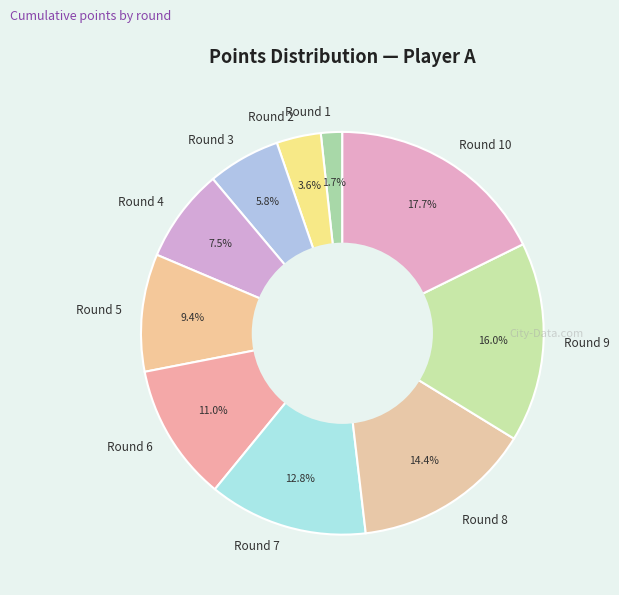

True or false: Round 4 accounts for 1% of the total.

False